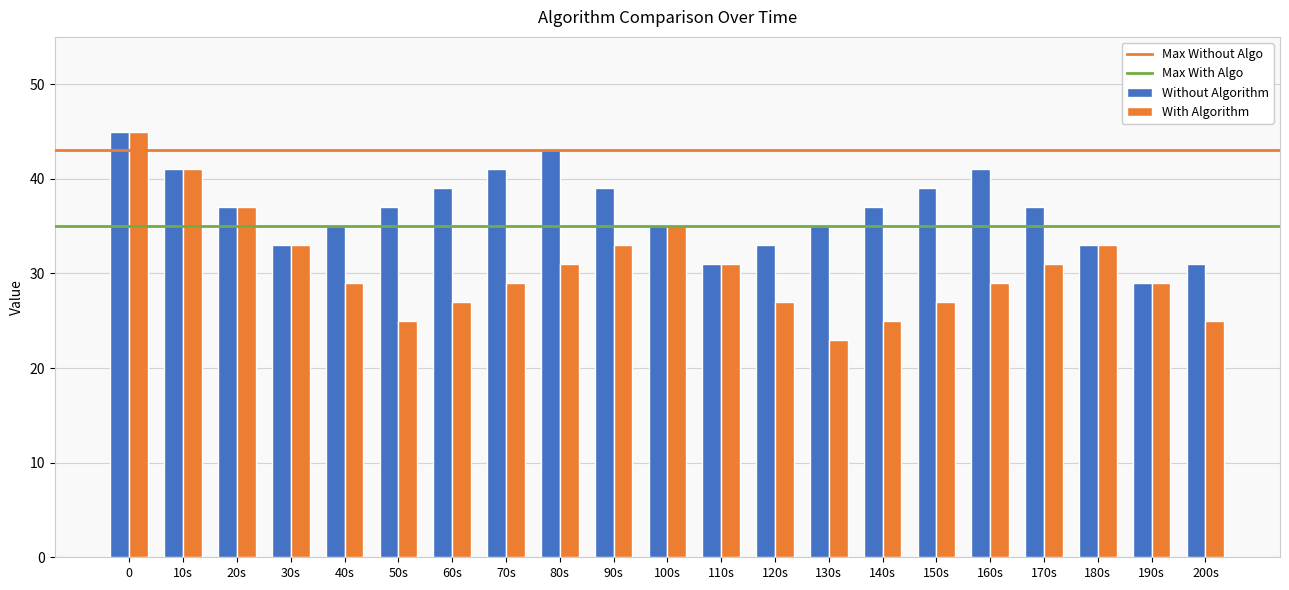

Which series has the largest total across all categories?

Without Algorithm